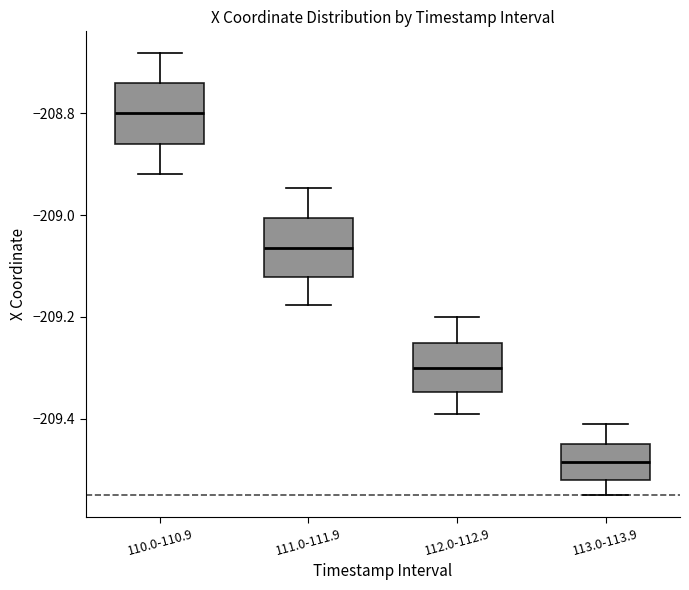

Reading left to right, read every box against the y-axis: the position of its median line, the range the box covers, and the ends of its whiskers. The values are not printed on the chart, so give them approximately, as read against the axis.

110.0-110.9: median -208.80, box -208.86 to -208.74, whiskers -208.92 to -208.68
111.0-111.9: median -209.06, box -209.12 to -209.00, whiskers -209.18 to -208.94
112.0-112.9: median -209.30, box -209.34 to -209.26, whiskers -209.40 to -209.20
113.0-113.9: median -209.48, box -209.52 to -209.44, whiskers -209.54 to -209.40